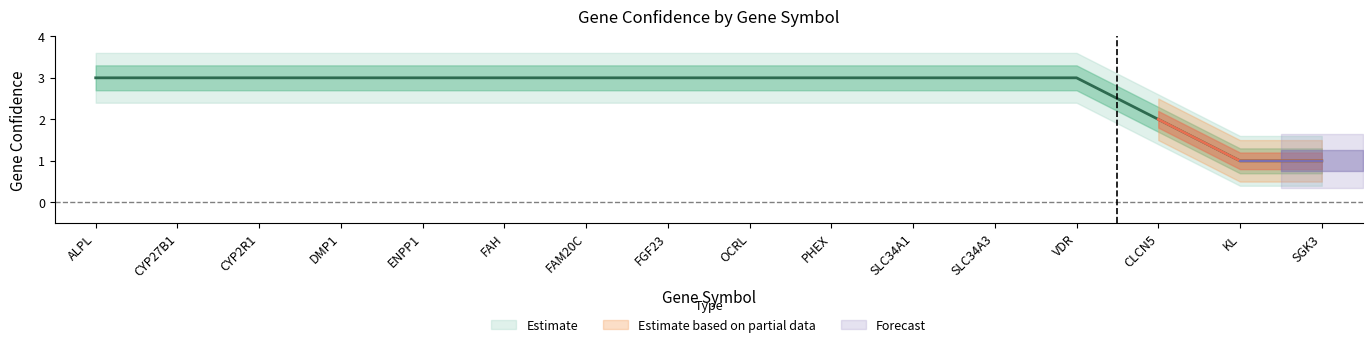

Rank the categories by value from highest to lowest.

ALPL, CYP27B1, CYP2R1, DMP1, ENPP1, FAH, FAM20C, FGF23, OCRL, PHEX, SLC34A1, SLC34A3, VDR, CLCN5, KL, SGK3